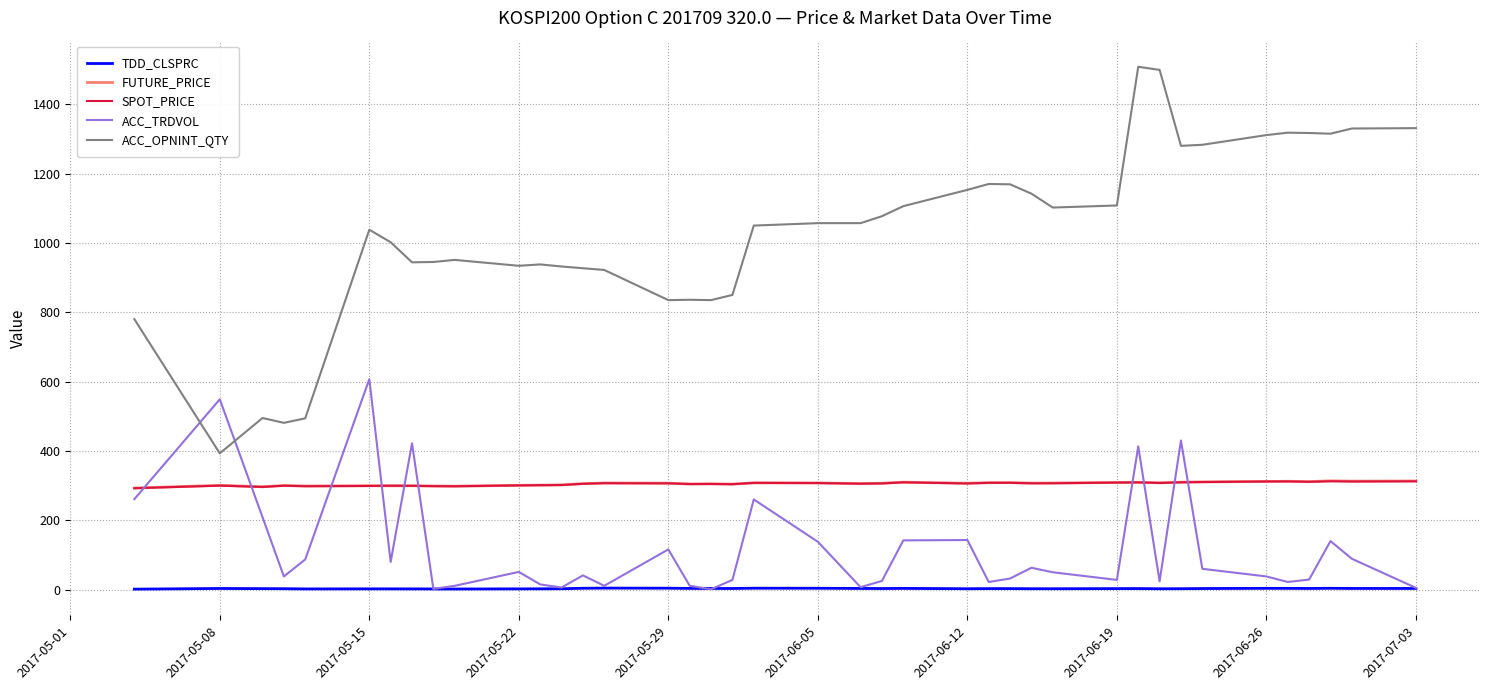

Which series has the largest total across all categories?

ACC_OPNINT_QTY